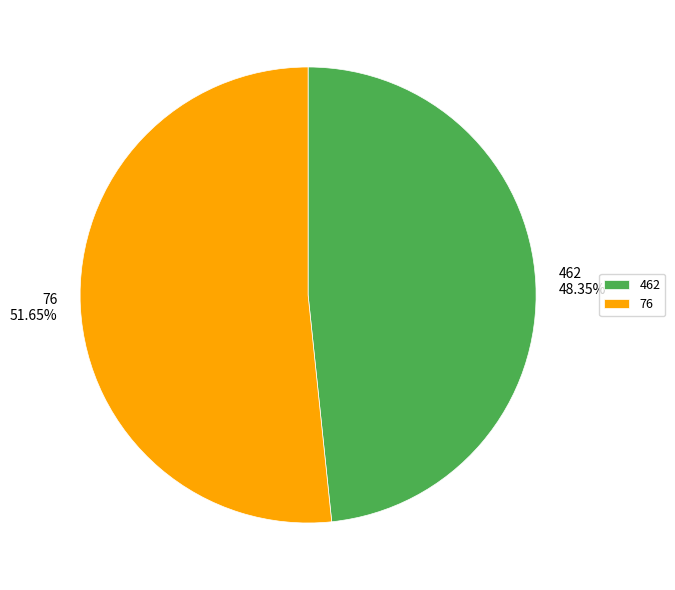

What is the smallest slice in the pie chart?

462